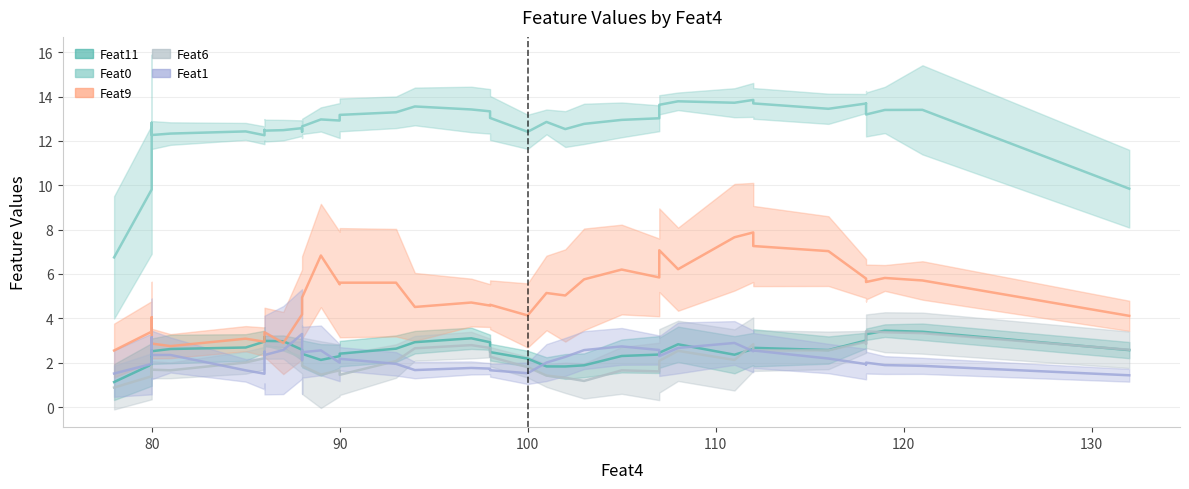

Rank the series at 88 from lowest to highest value.

Feat6, Feat11, Feat1, Feat9, Feat0